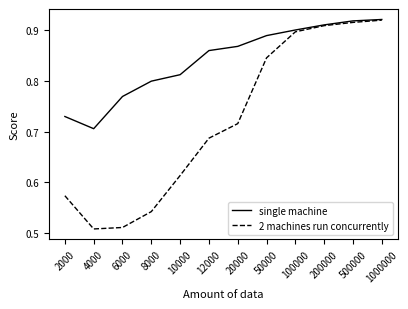

Which series has the largest total across all categories?

single machine